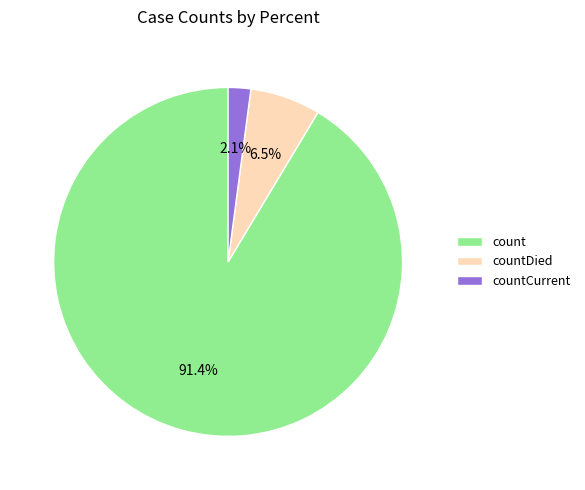

The countCurrent slice represents 2% of the pie. True or false?

True